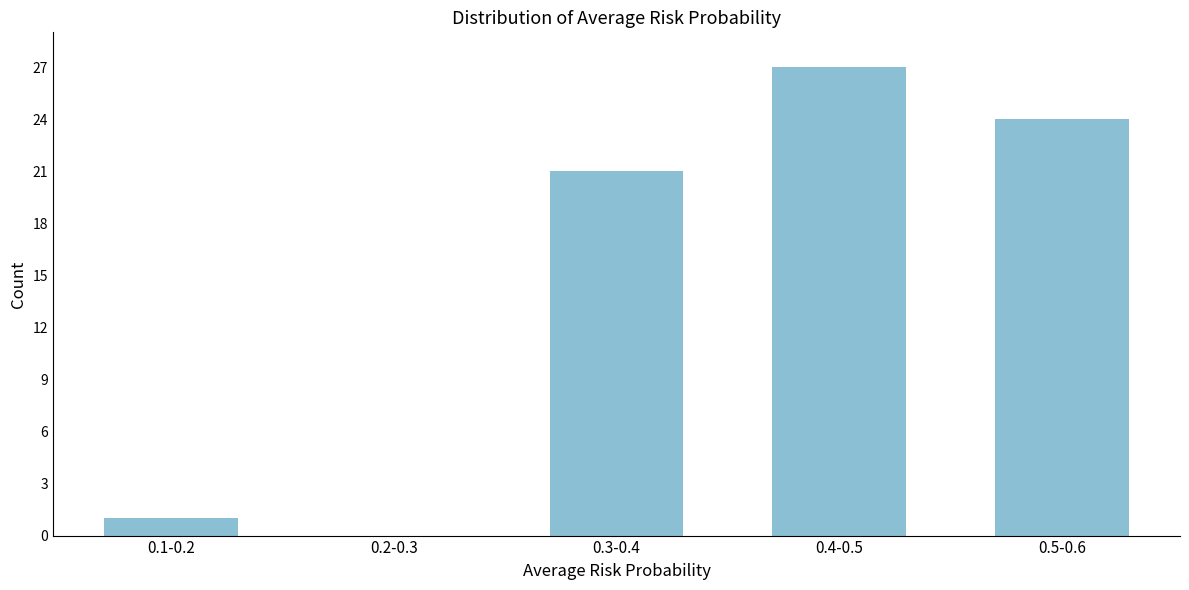

Reading left to right, list all the values displayed in this chart.

0.1-0.2=1	0.2-0.3=0	0.3-0.4=21	0.4-0.5=27	0.5-0.6=24